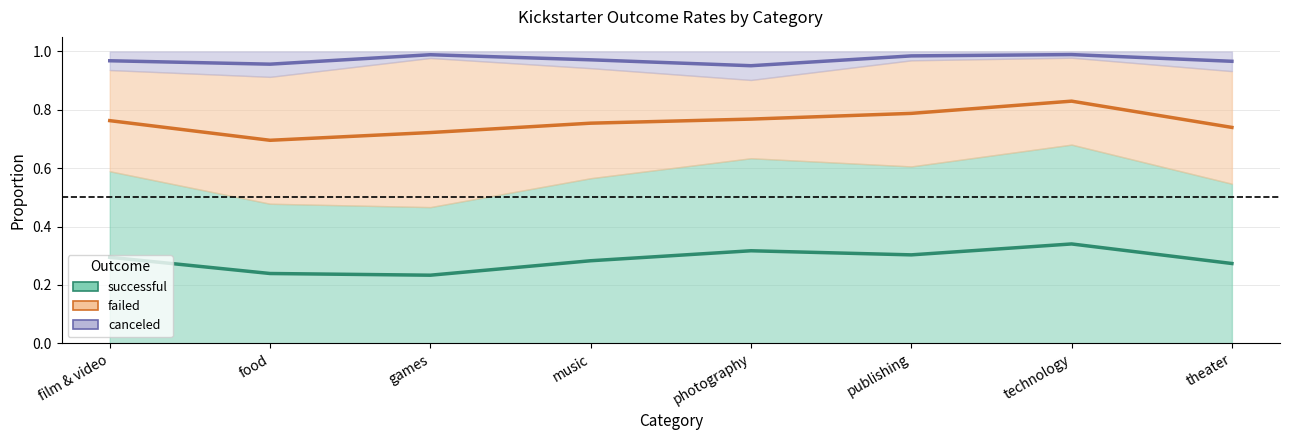

What is the maximum value for canceled?

1.0